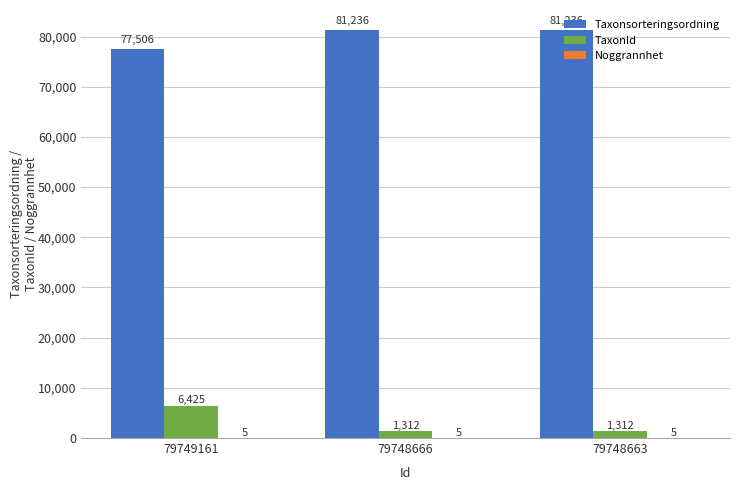

What is the average value of the Taxonsorteringsordning series?

79993